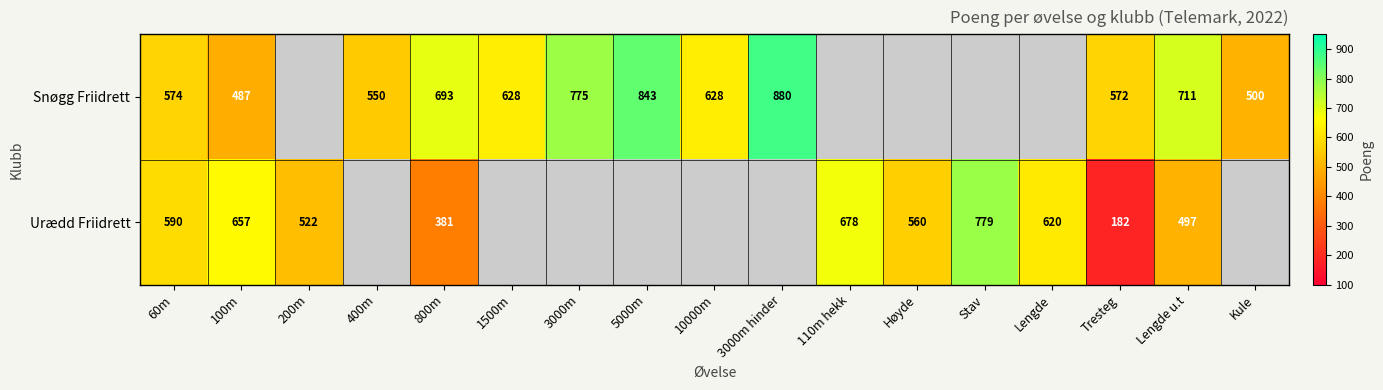

Which category has the lowest value across all series?

Tresteg